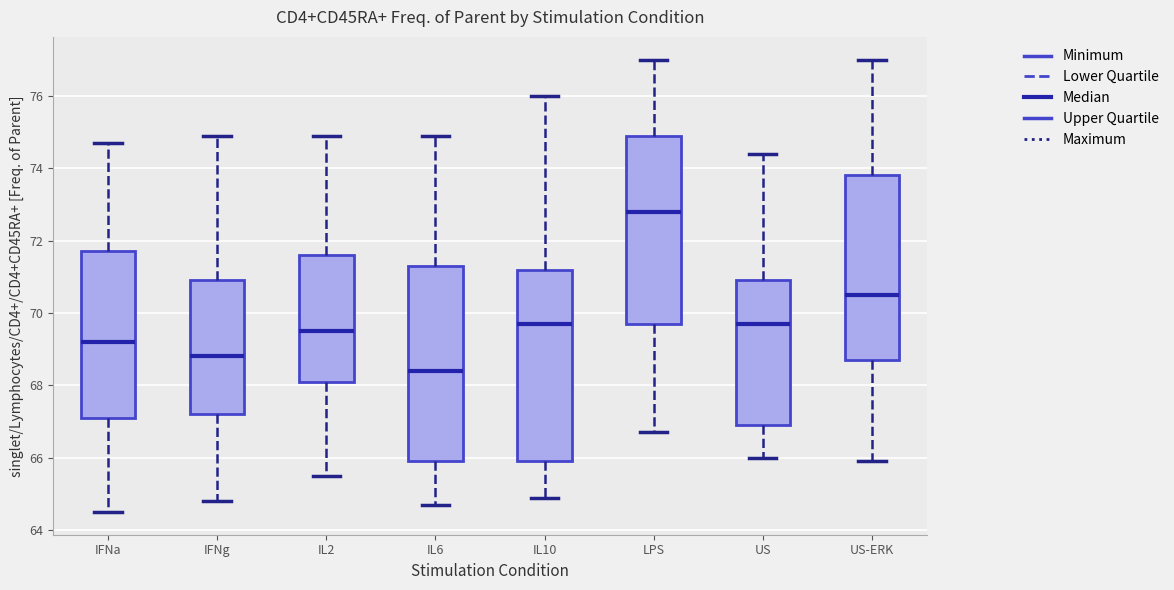

Reading left to right, transcribe this box plot: for each box, give where its median line is, the range the box spans, and where its two whiskers end, as read against the y-axis. The values are not printed on the chart, so give them approximately, as read against the axis.

IFNa: median 69.2, box 67.2 to 71.8, whiskers 64.6 to 74.8
IFNg: median 68.8, box 67.2 to 71.0, whiskers 64.8 to 75.0
IL2: median 69.6, box 68.2 to 71.6, whiskers 65.6 to 75.0
IL6: median 68.4, box 66.0 to 71.4, whiskers 64.8 to 75.0
IL10: median 69.8, box 66.0 to 71.2, whiskers 65.0 to 76.0
LPS: median 72.8, box 69.8 to 75.0, whiskers 66.8 to 77.0
US: median 69.8, box 67.0 to 71.0, whiskers 66.0 to 74.4
US-ERK: median 70.6, box 68.8 to 73.8, whiskers 66.0 to 77.0